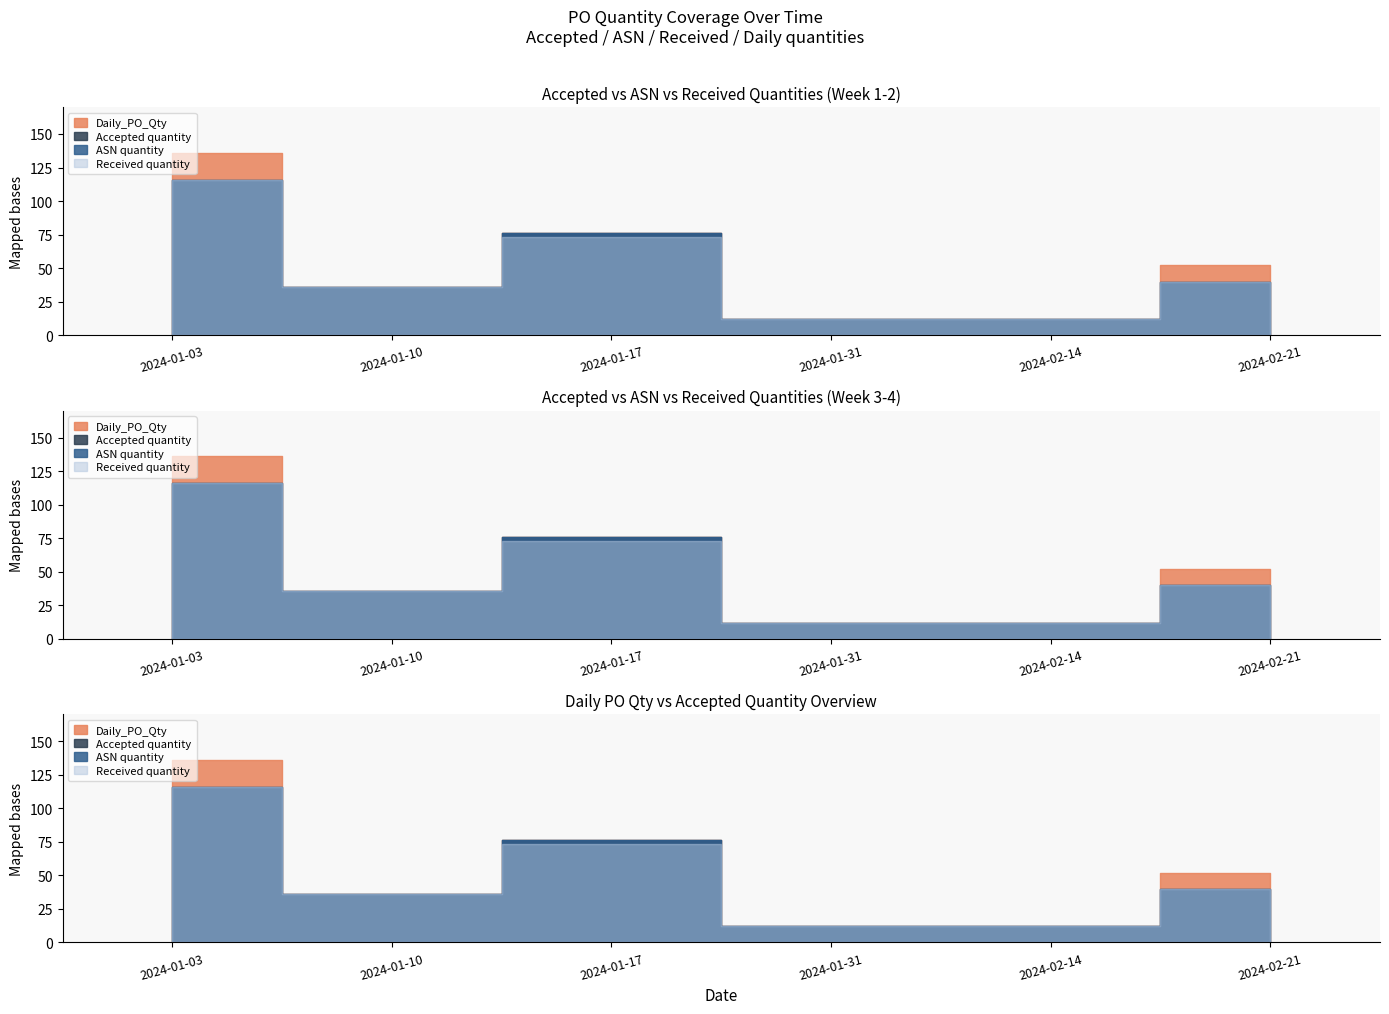

At which category does Accepted quantity reach its first local peak?

2024-01-17